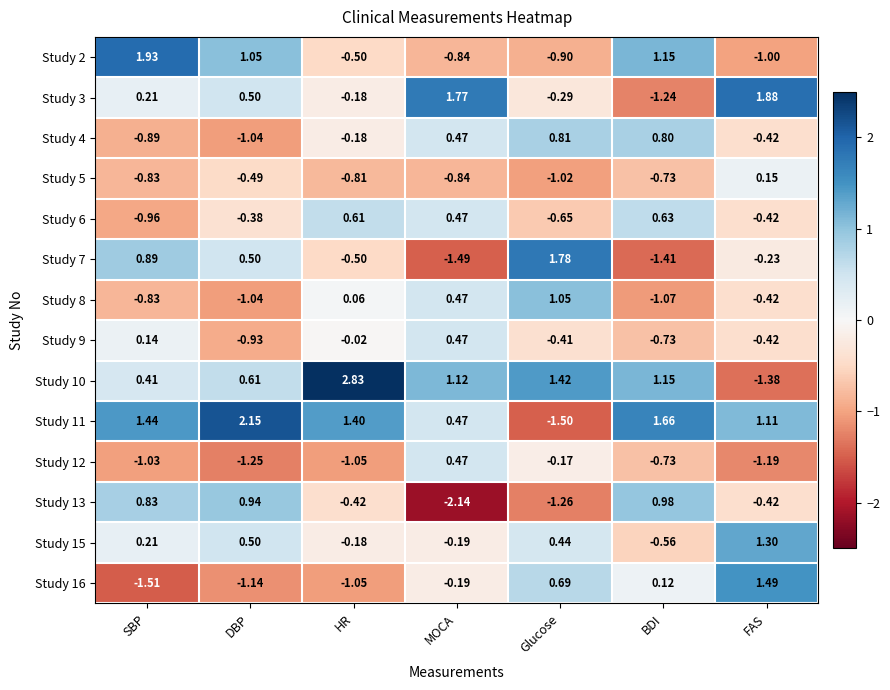

How many positive values does the Study 12 series have?

1